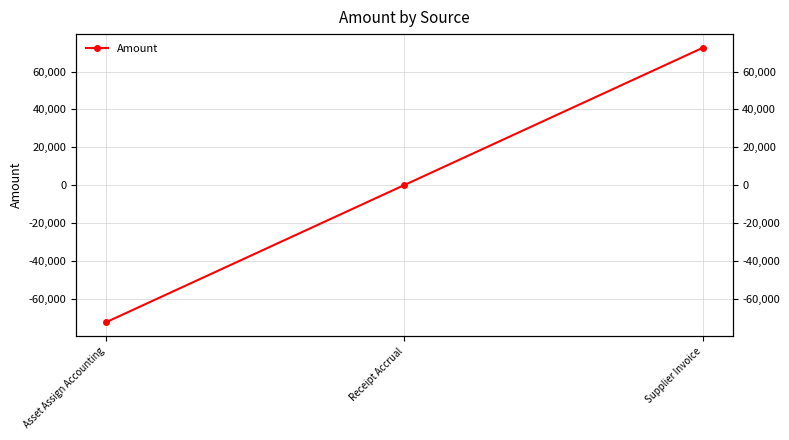

Rank the categories by value from highest to lowest.

Supplier Invoice, Receipt Accrual, Asset Assign Accounting